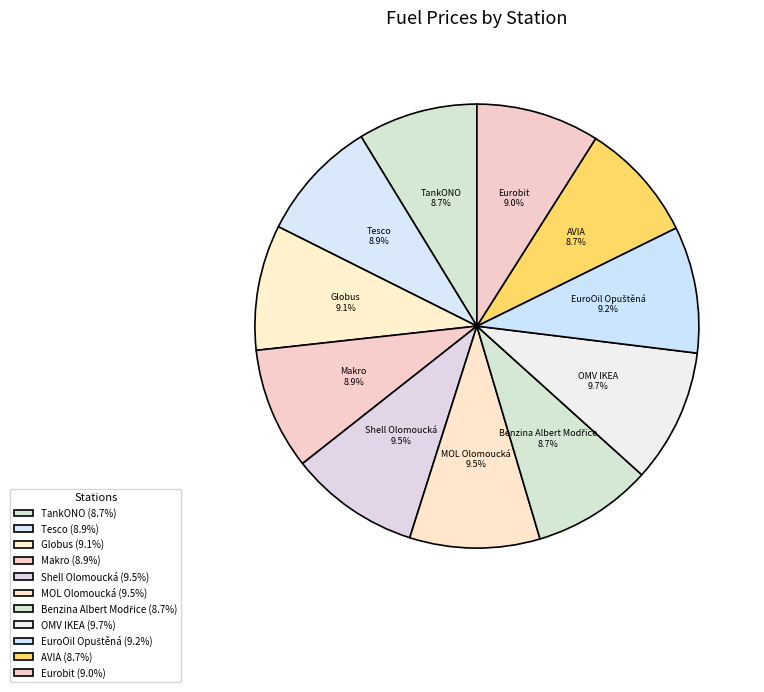

To the nearest percent, what portion does AVIA represent?

9%